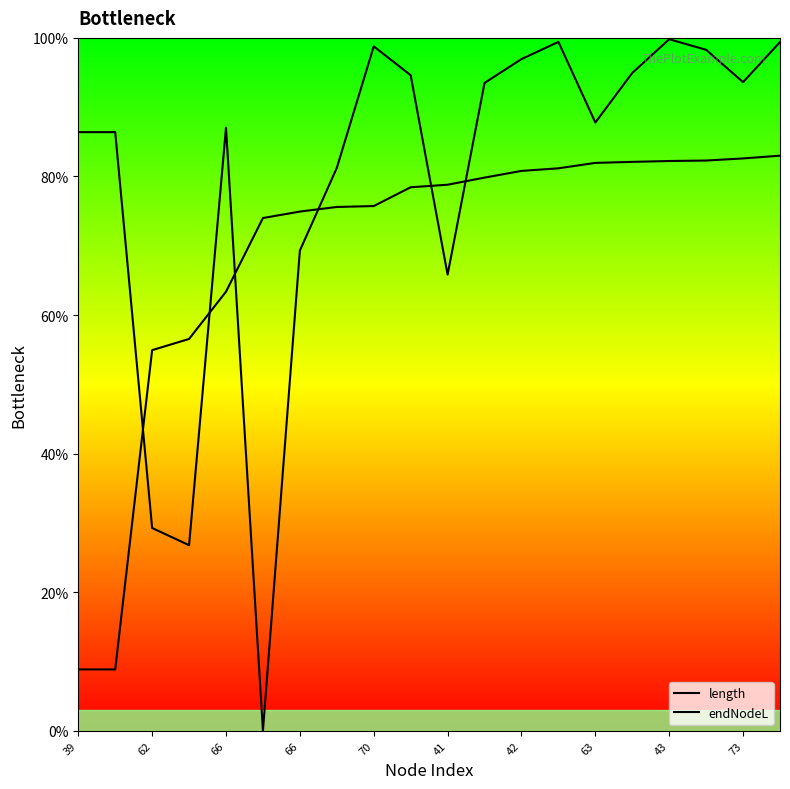

What is the sum of all length values?

1589.3